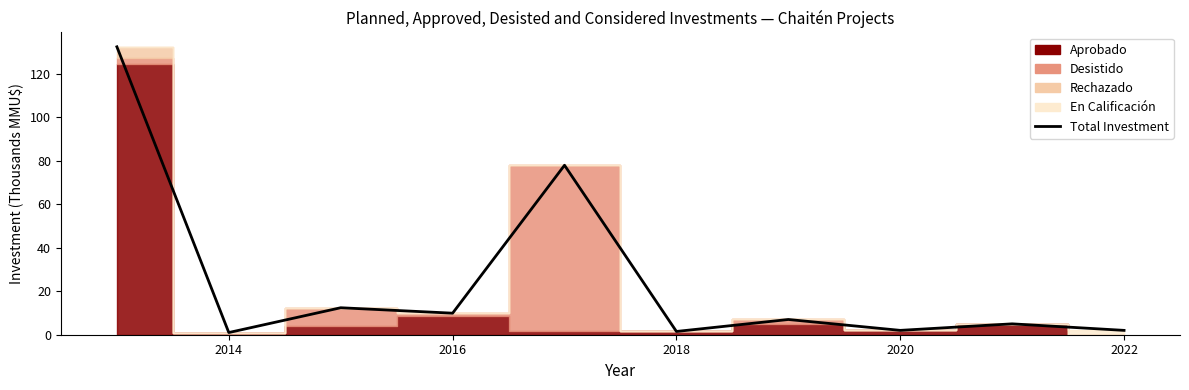

How many points are higher than both their immediate neighbors (excluding endpoints)?

4